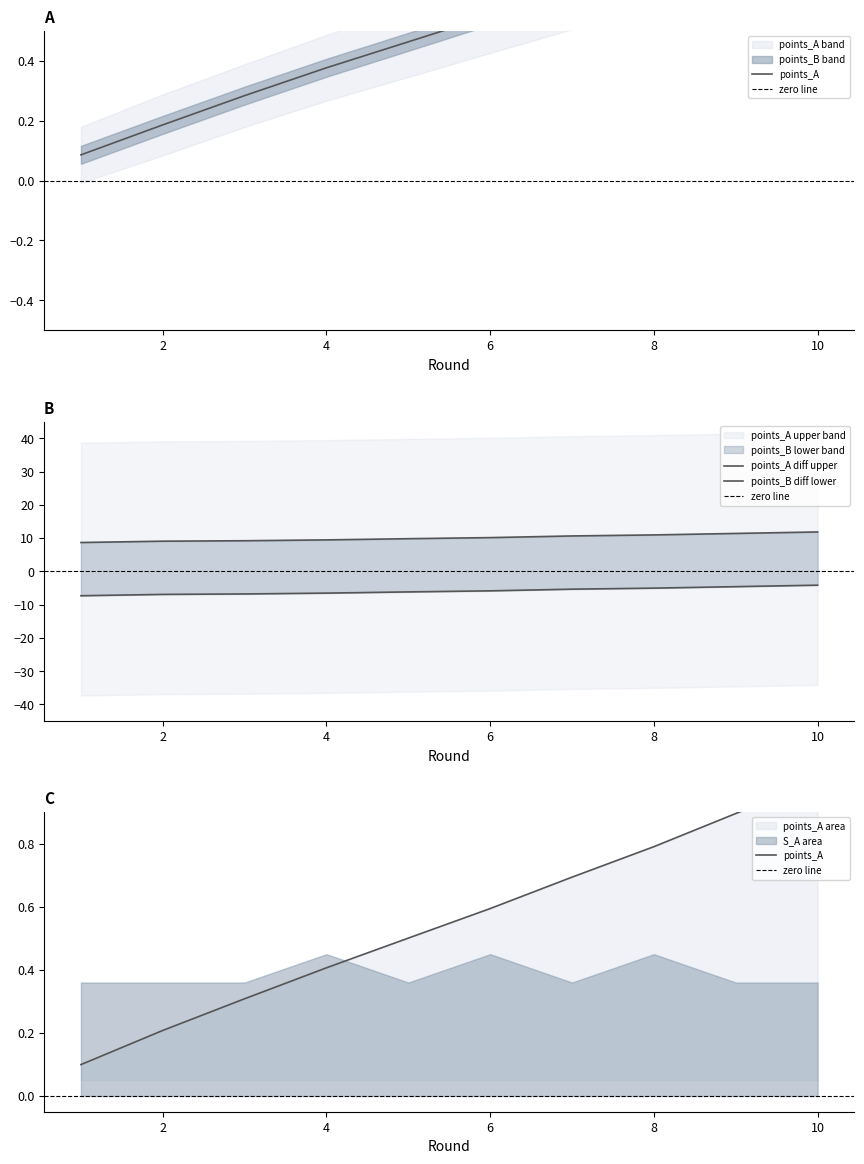

Reading left to right, transcribe all the data shown in this chart.

points_A: 1=0.1	2=0.2	3=0.3	4=0.4	5=0.5	6=0.6	7=0.7	8=0.8	9=0.9	10=1.0
points_B: 1=0.1	2=0.2	3=0.3	4=0.4	5=0.5	6=0.6	7=0.6	8=0.7	9=0.8	10=0.9